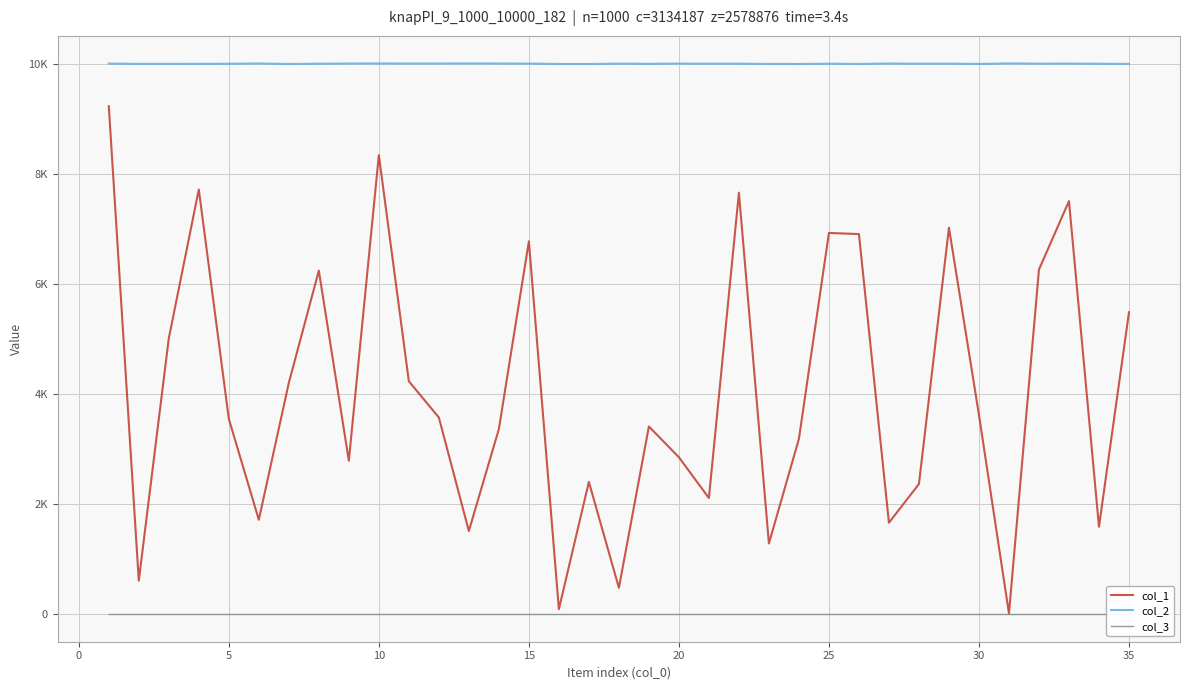

What is the difference between the maximum and minimum values in the col_2 series?

10